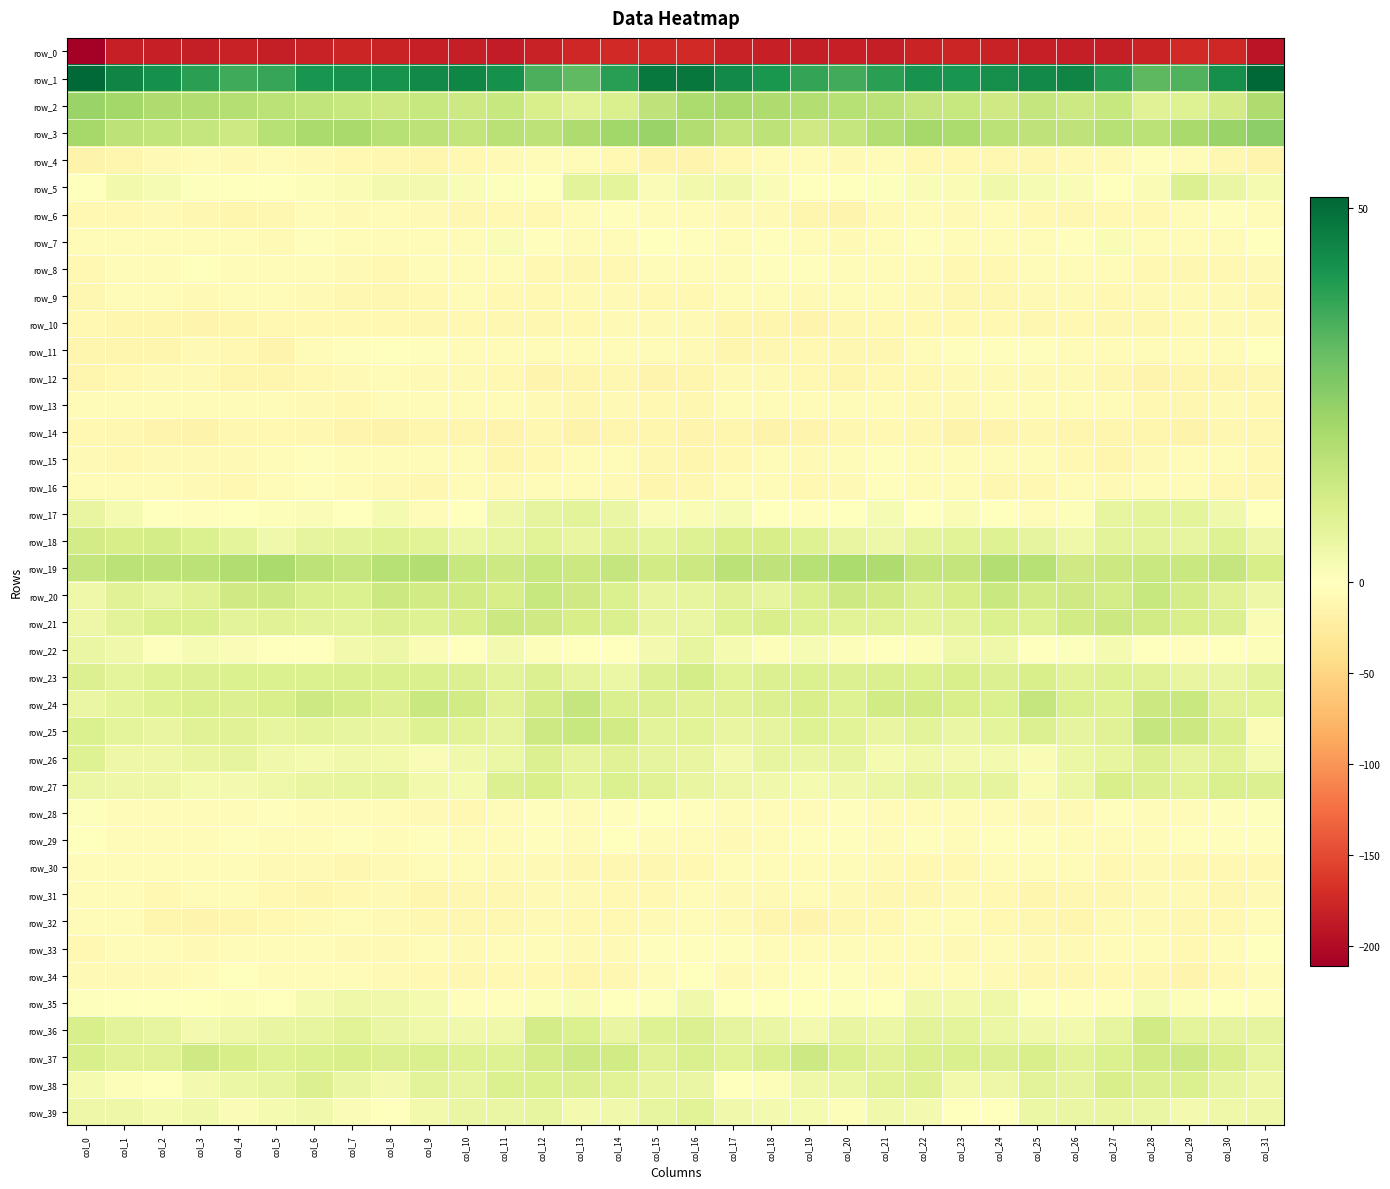

Which series has the largest total across all categories?

row_1